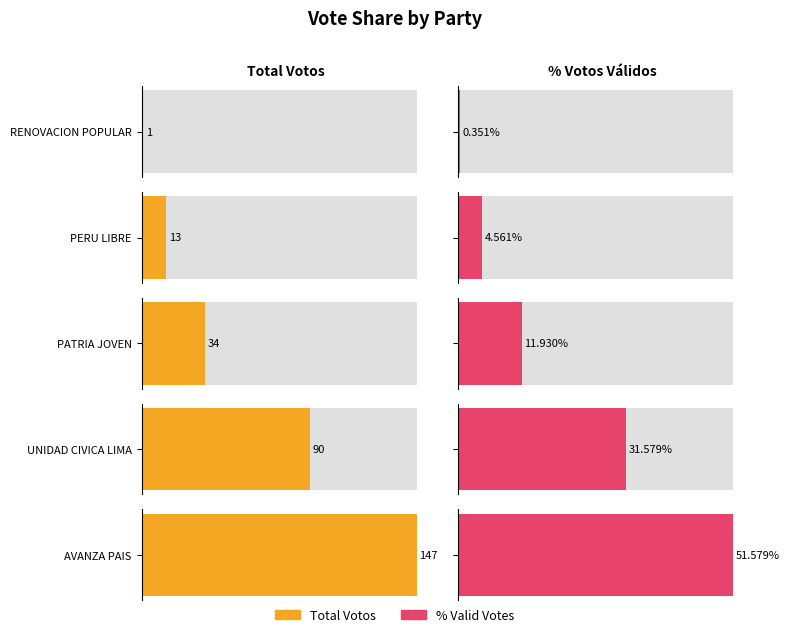

Is the value of POR_VALIDOS at PERU LIBRE greater than the value of TOTAL_VOTOS at PATRIA JOVEN?

No